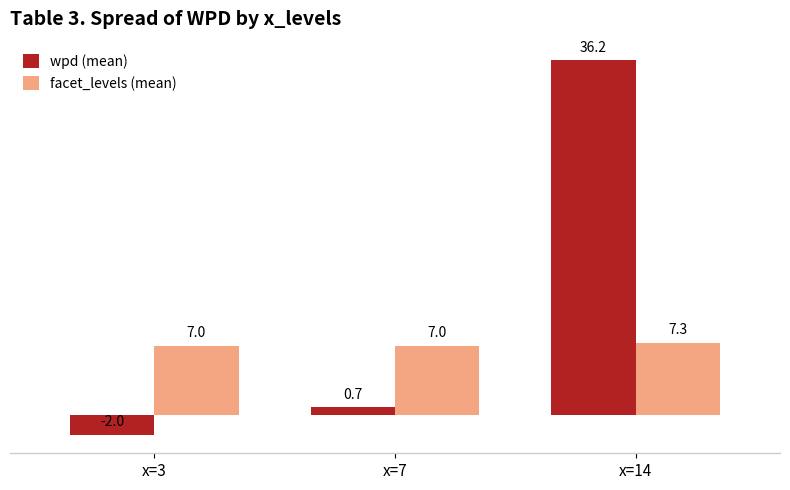

At which category does the chart reach its minimum across all series?

x=3